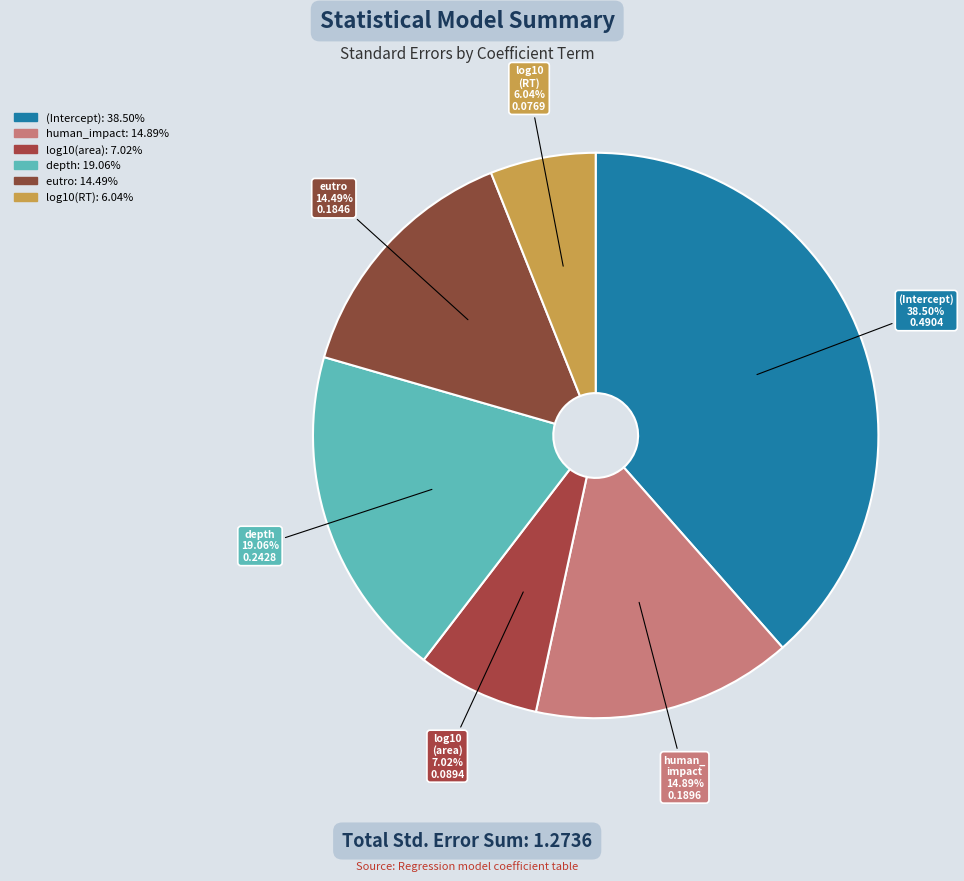

Between human_impact and depth, which is larger?

depth